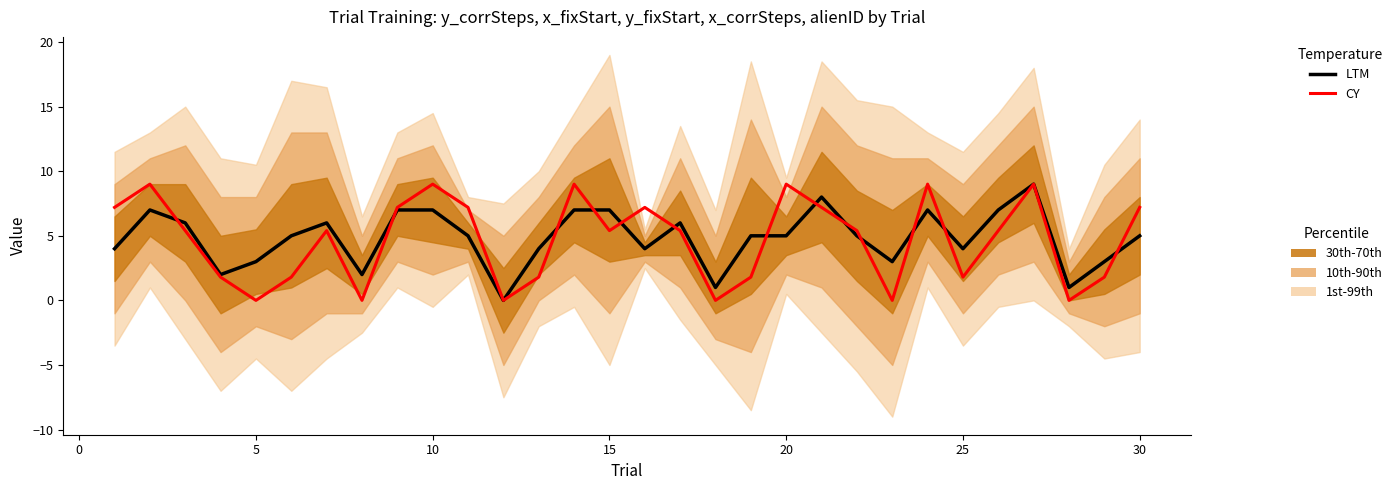

What is the sum of all LTM values?

145.0